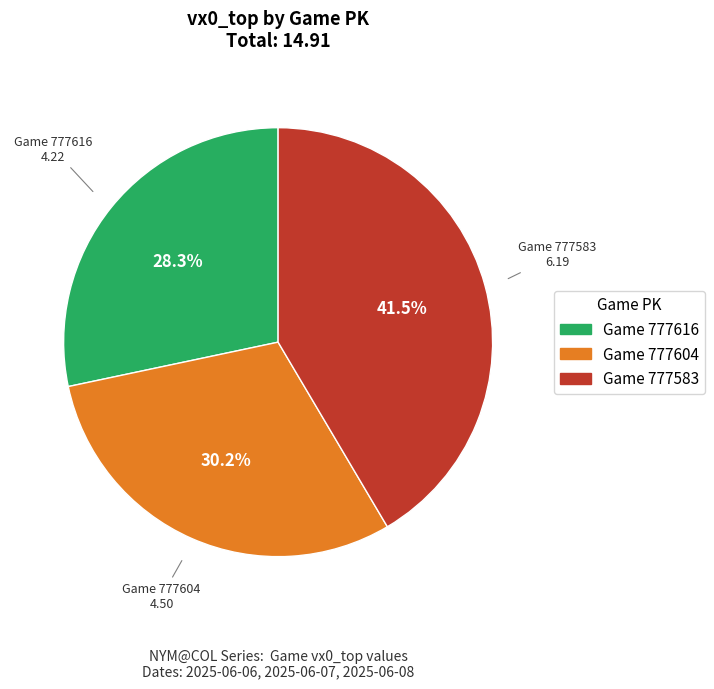

To the nearest percent, what is the average slice percentage?

33%